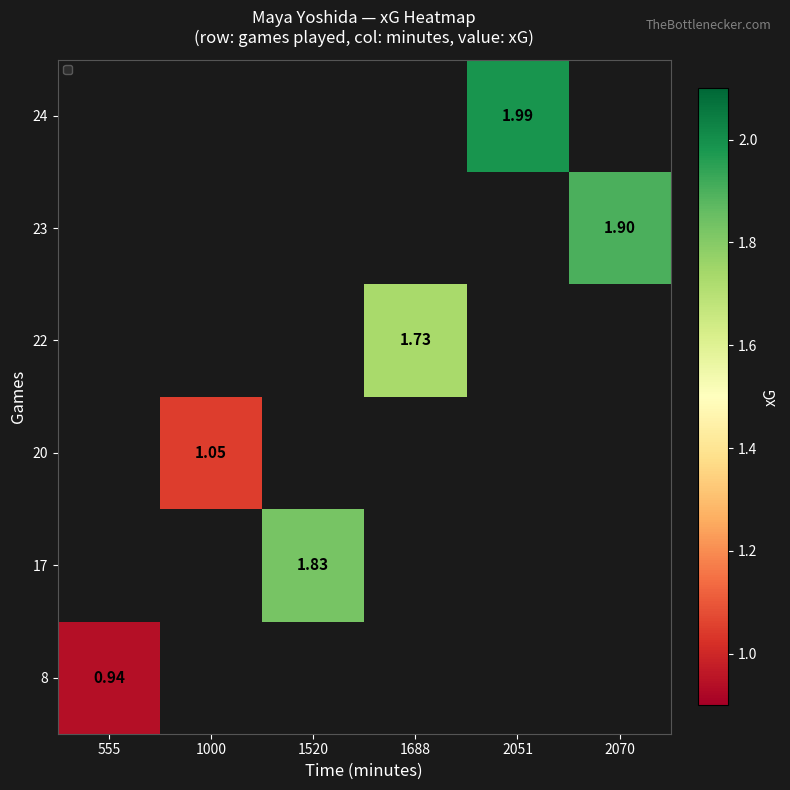

What is the minimum value shown in the chart?

0.9